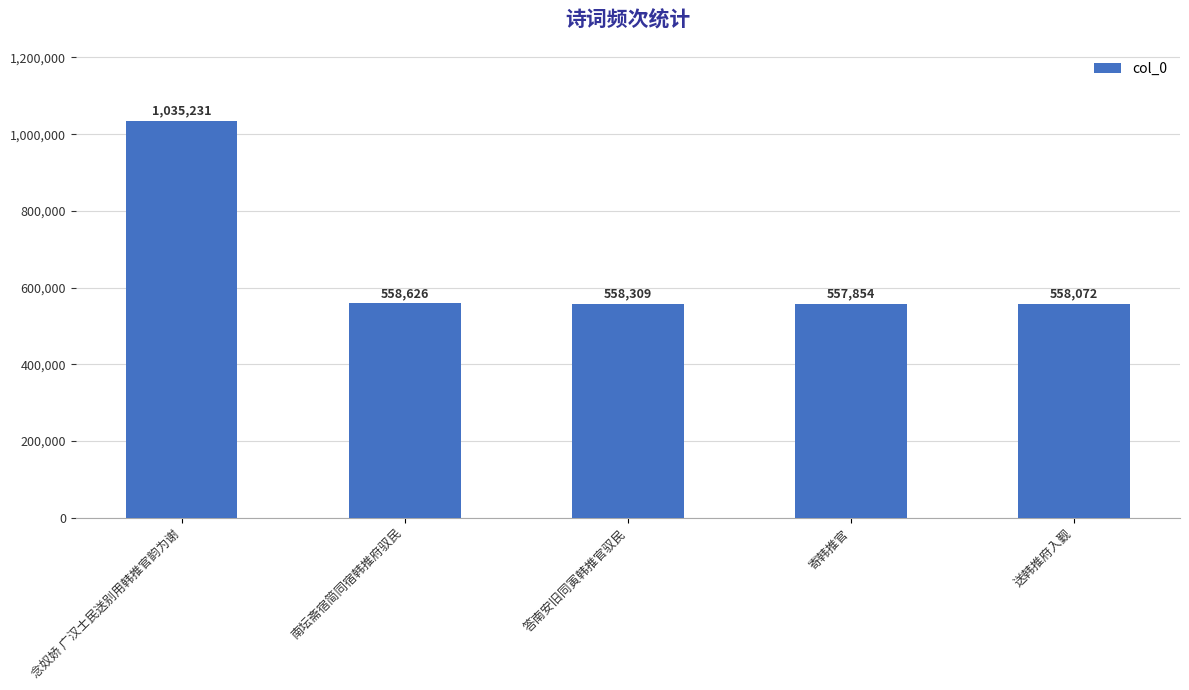

What is the smallest value displayed?

557854